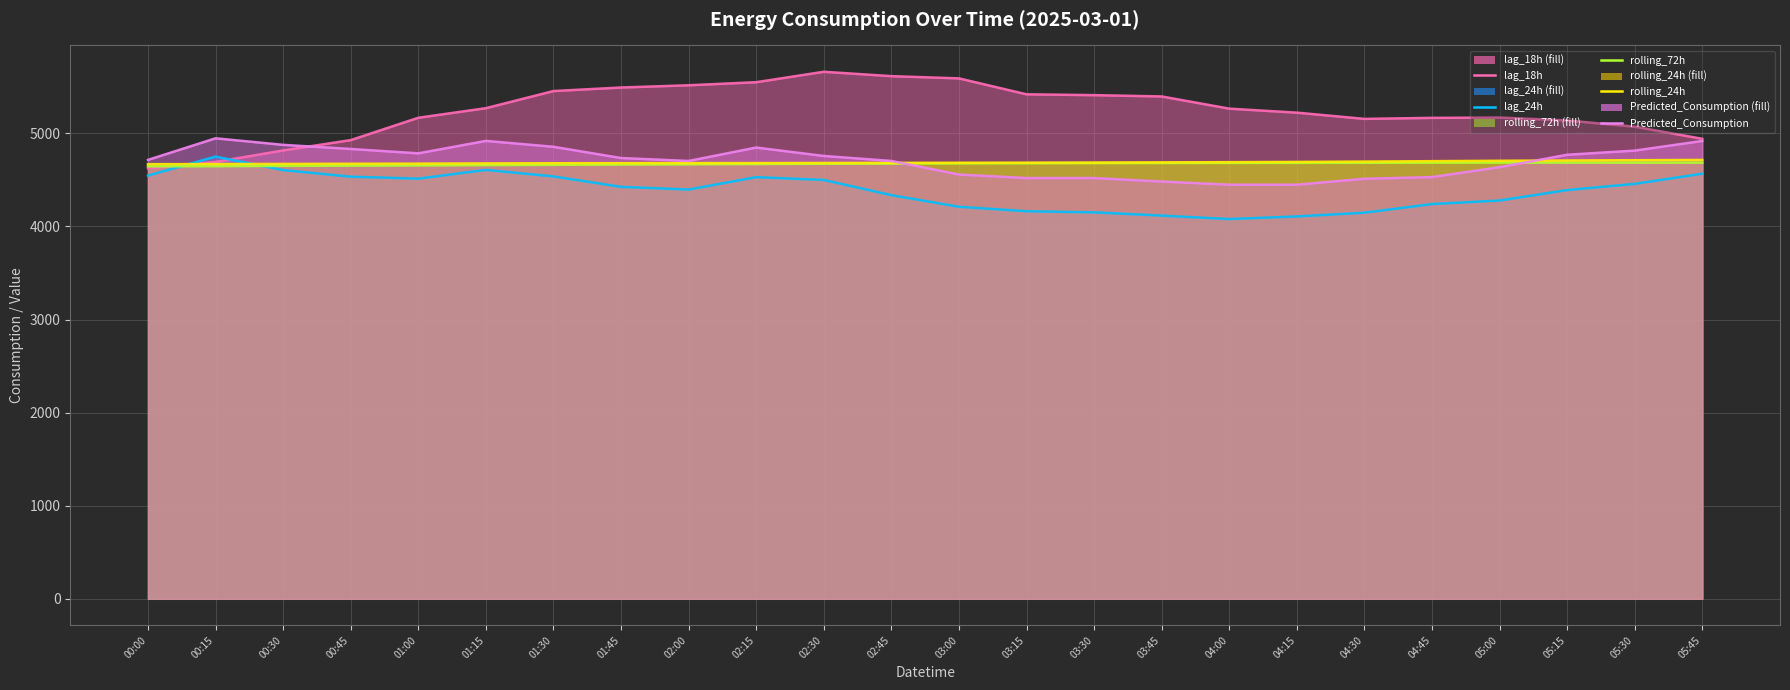

How many values in the rolling_72h series are below 4677?

12